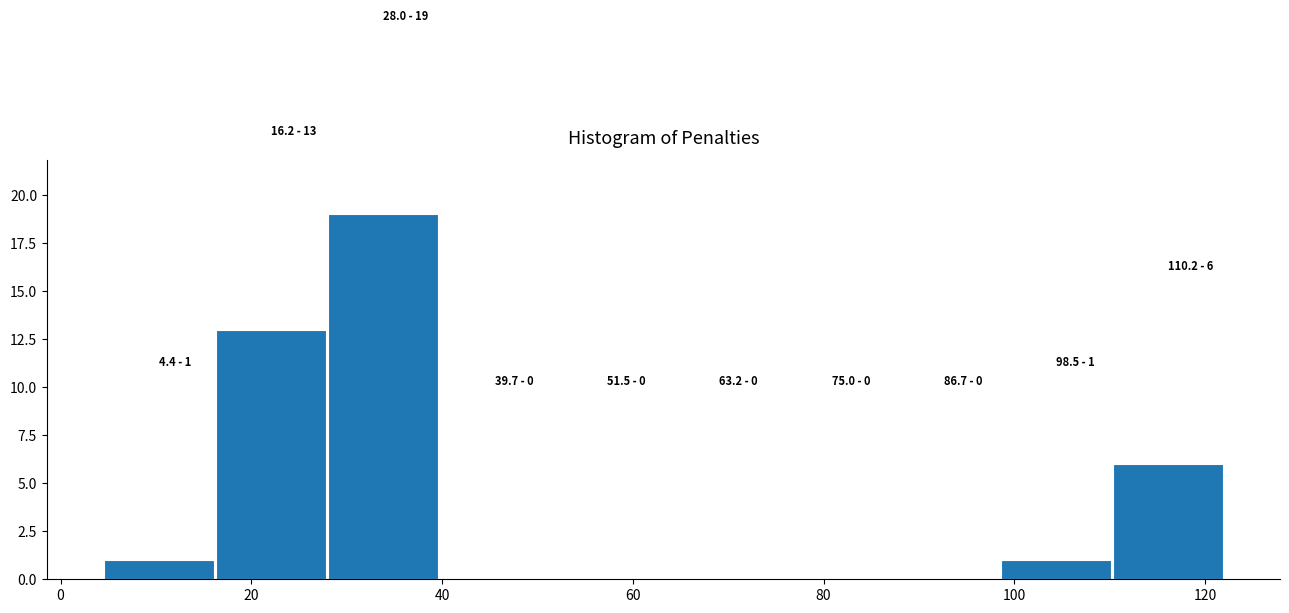

Which range on the x-axis has the tallest bar?

28 to 40